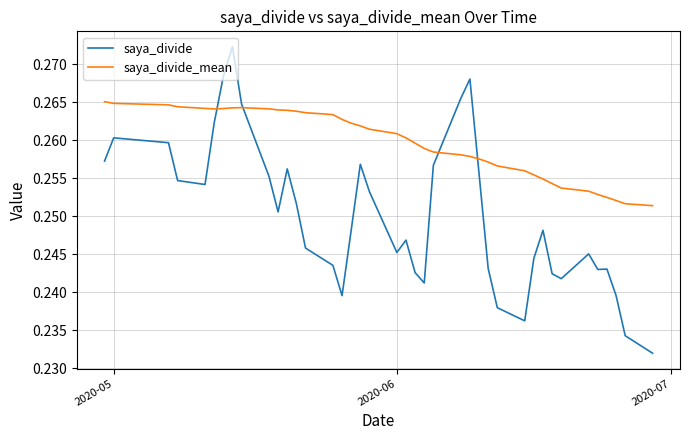

In saya_divide, how many points are lower than both neighbors (excluding endpoints)?

8